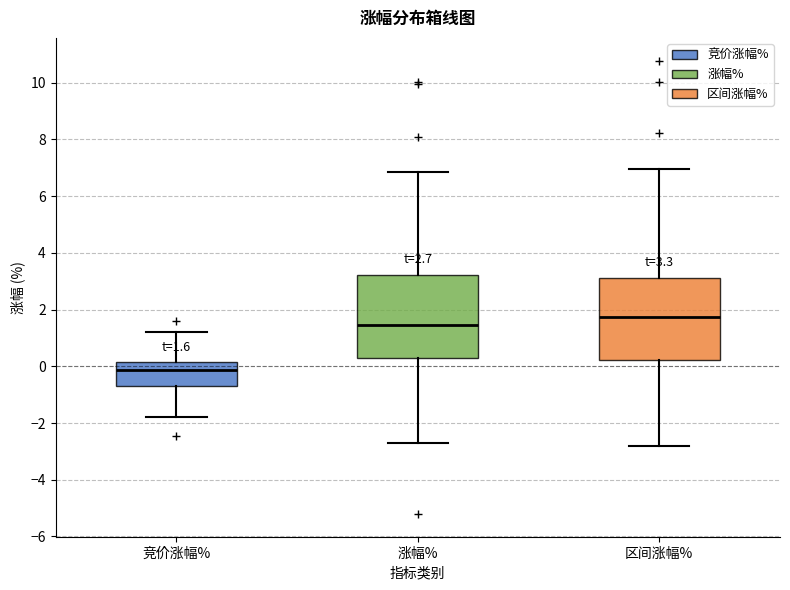

Which box has the highest median line?

区间涨幅%